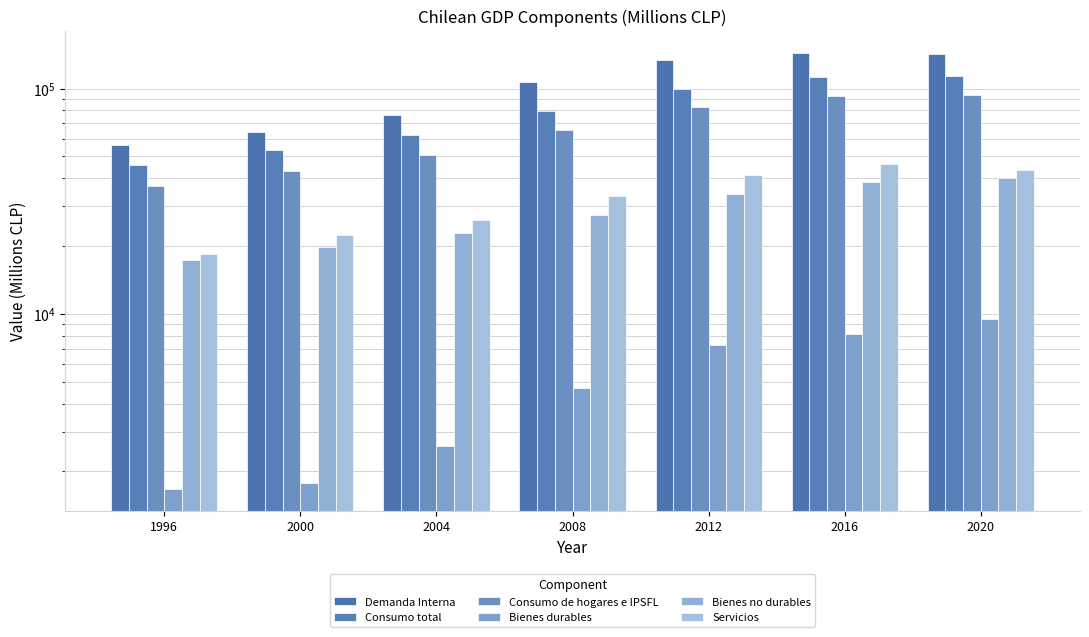

How many distinct data groups are displayed?

6